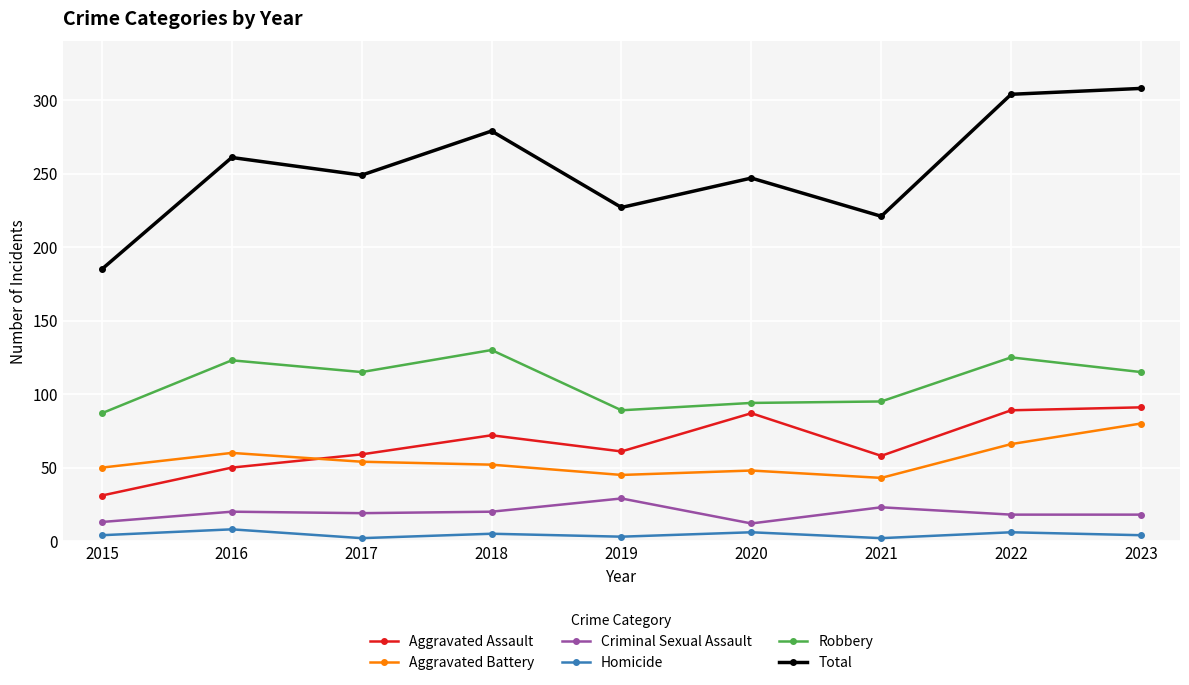

What are all the series names shown in the legend?

Aggravated Assault, Aggravated Battery, Criminal Sexual Assault, Homicide, Robbery, Total